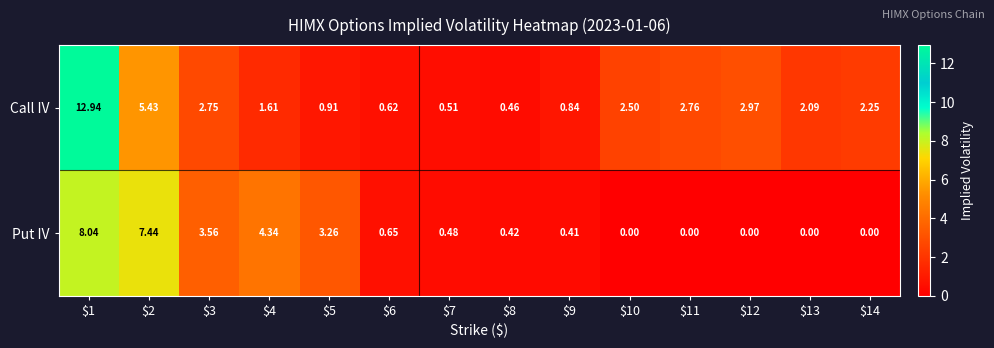

Which series has the largest range (max minus min)?

Call IV